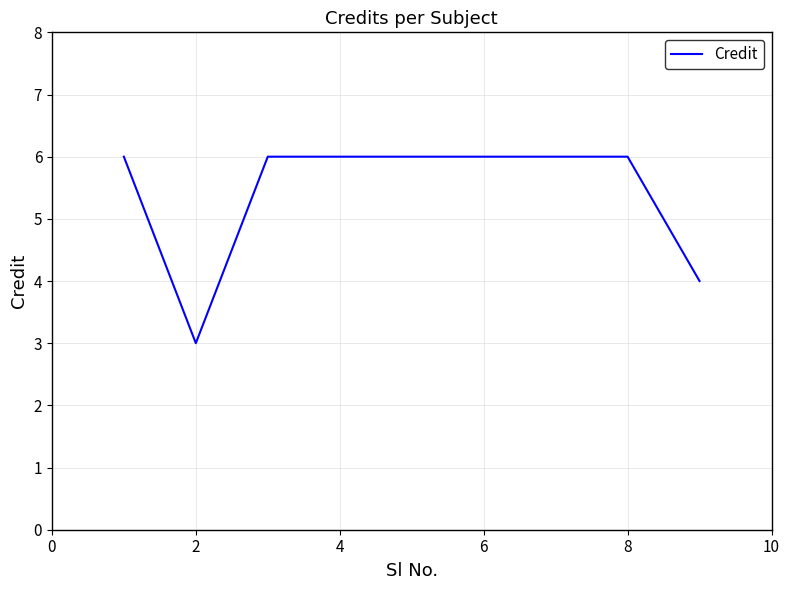

What is the greatest value displayed?

6